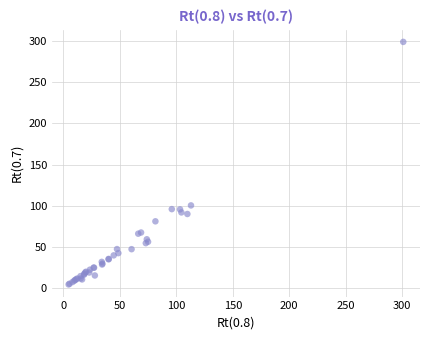

What Y value in the scatter plot is closest to 151?

100.5